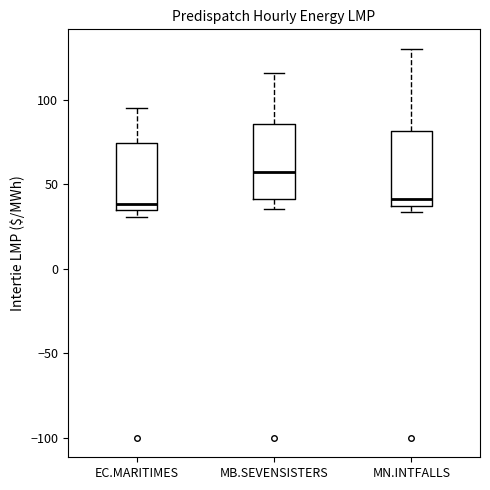

Where does the upper whisker of the box for EC.MARITIMES end on the y-axis? The values are not printed on the chart, so give them approximately, as read against the axis.

95